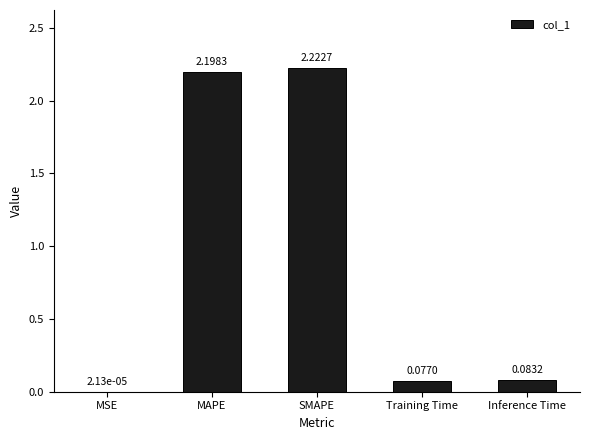

What is the sum of all values?

4.6